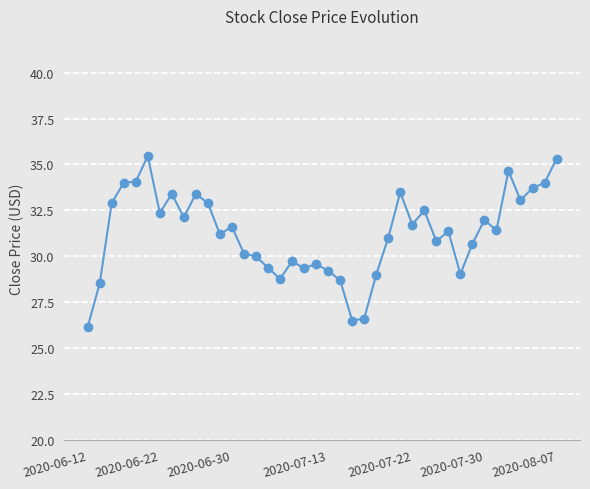

What is the value of the 2nd point from the left?

28.5